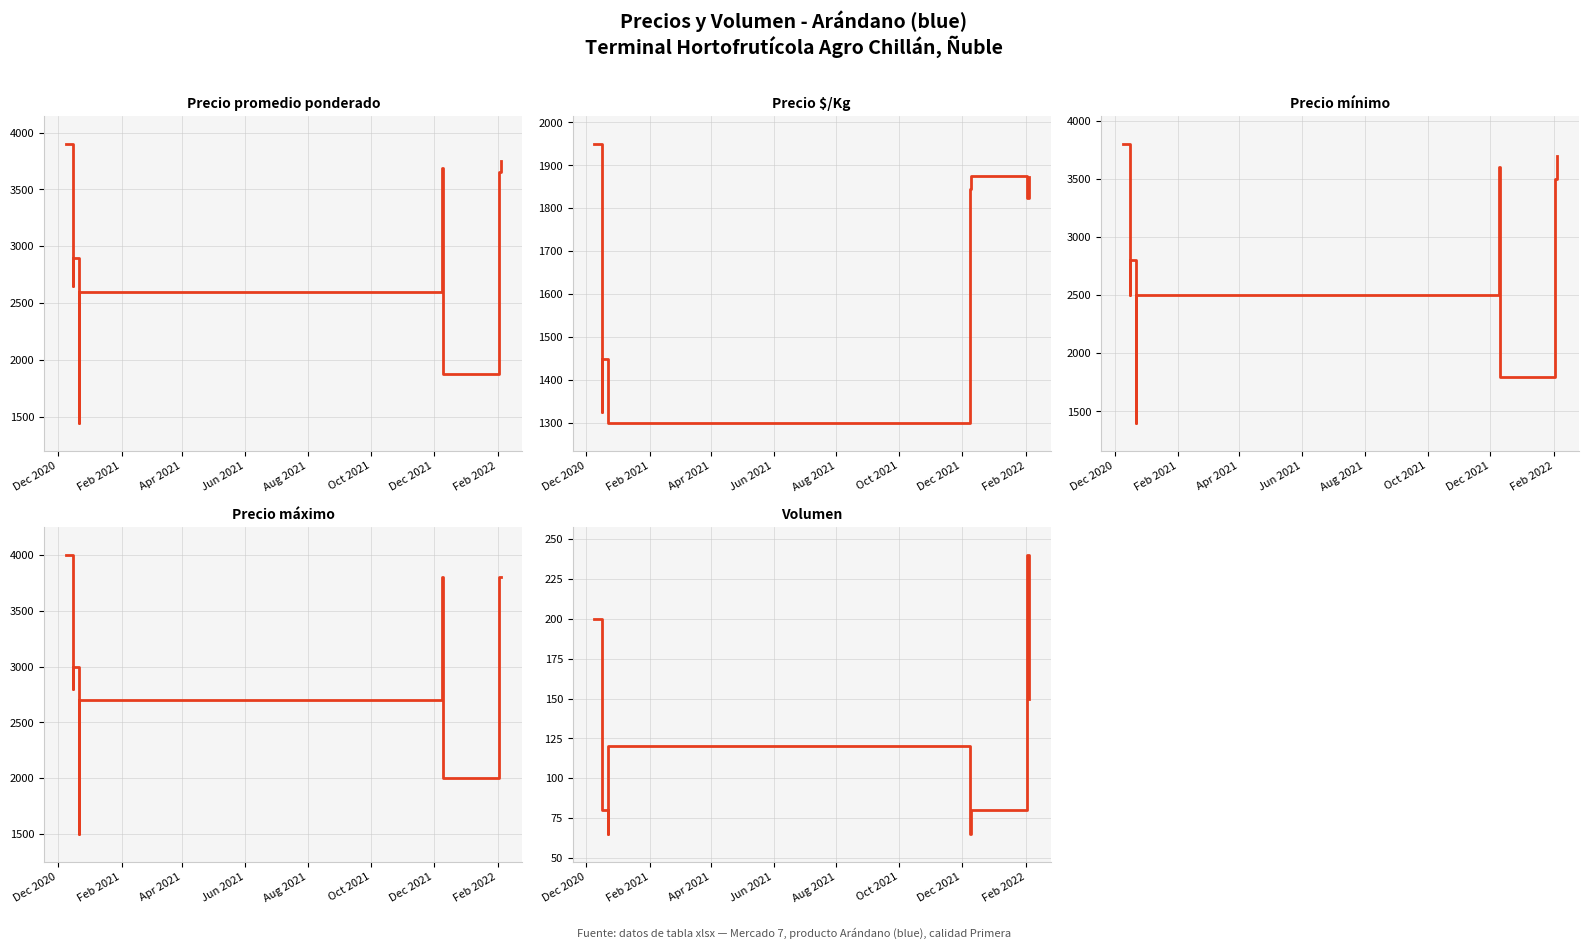

Between Aug 2021 and Jun 2021, which is larger?

Aug 2021